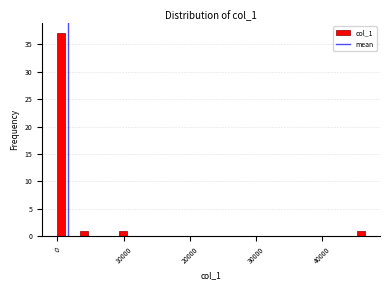

Read against the x-axis, roughly where is the centre of the tallest bar?

1000